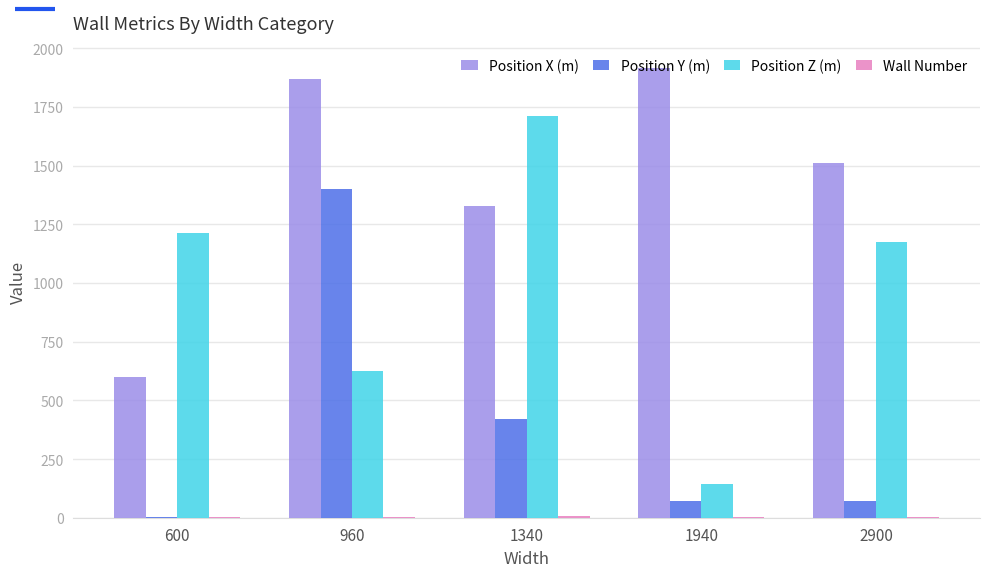

The value of Position X (m) at 600 is 991. True or false?

False